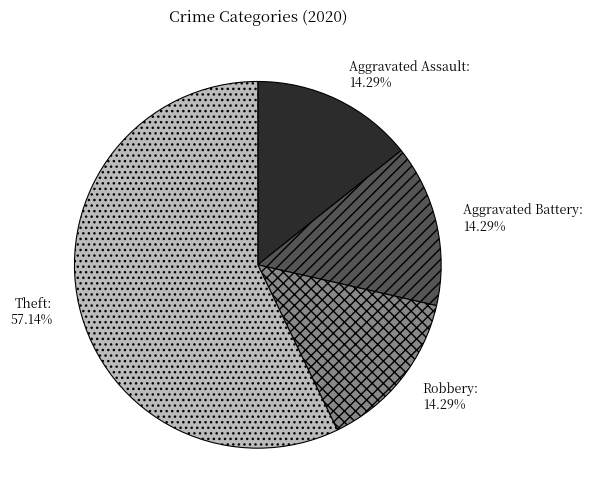

What is the ratio of the value at Theft to the value at Aggravated Battery?

4.0